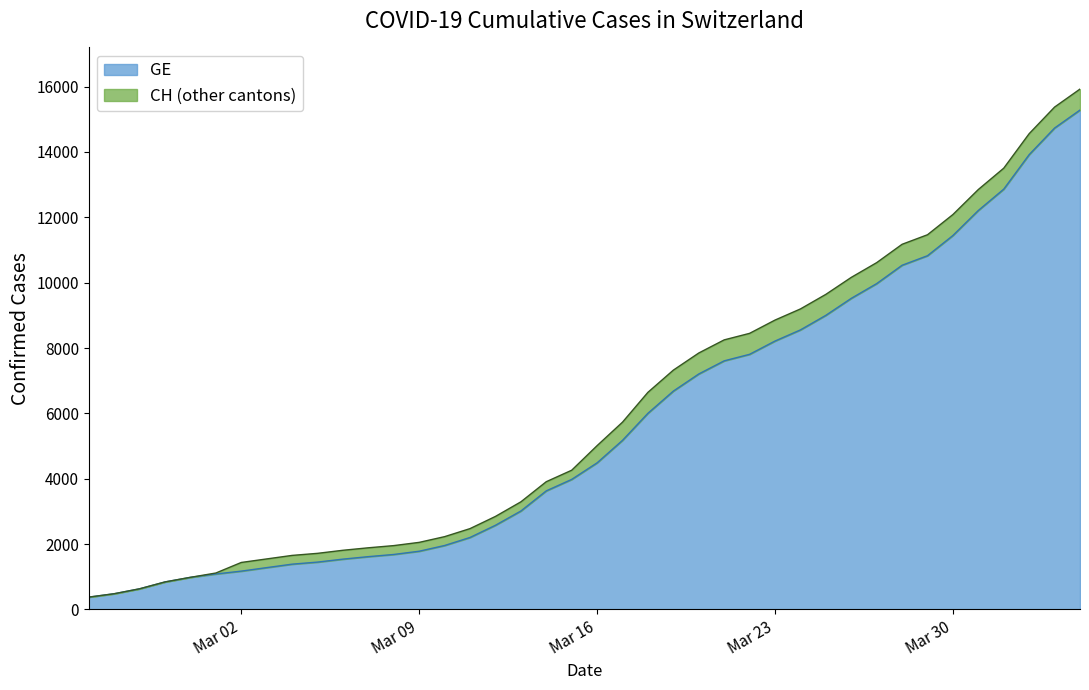

What is the maximum value shown in the chart?

15926